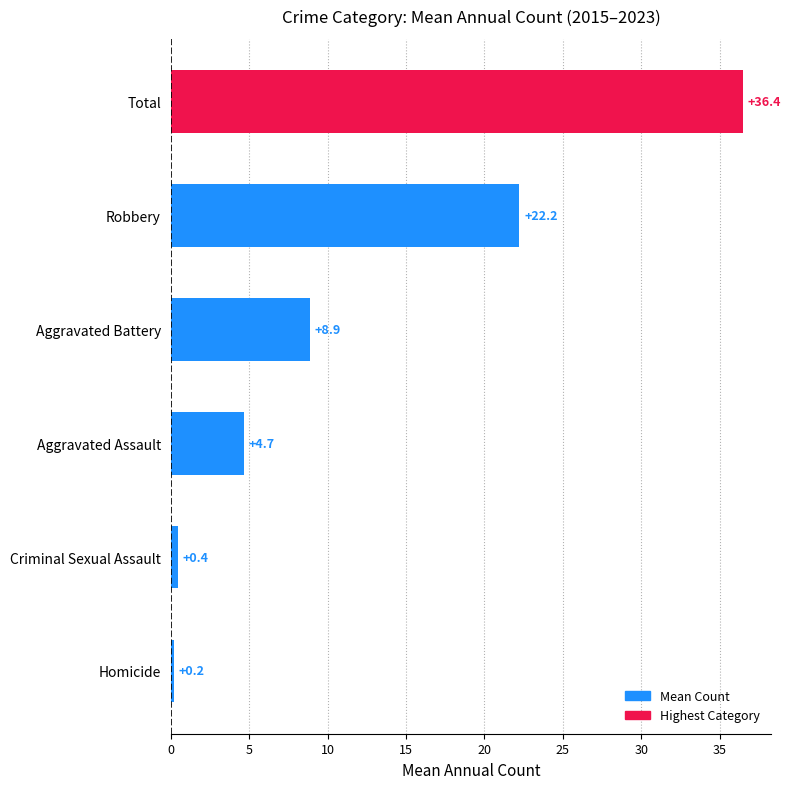

What is the average value?

12.1